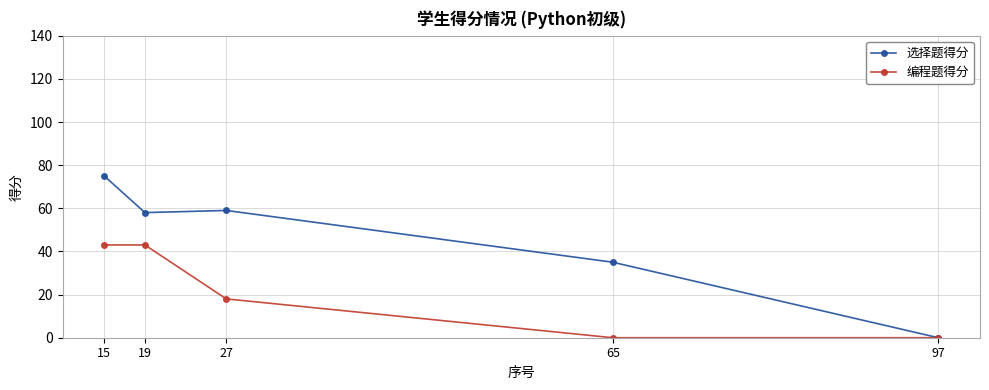

True or false: 编程题得分 has more than 2 interior local peaks.

False